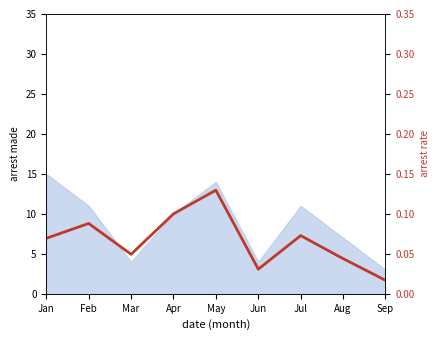

List the labels in order of value, smallest first.

Sep, Jun, Aug, Mar, Jan, Jul, Feb, Apr, May